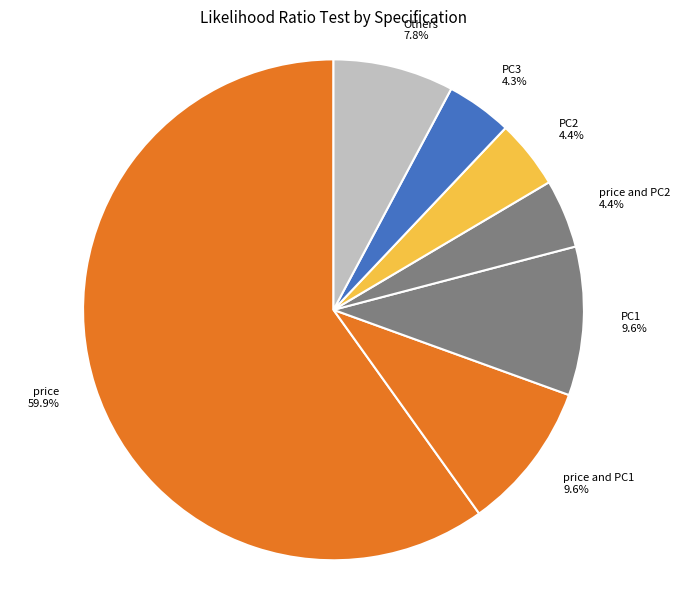

To the nearest percent, what is the average slice percentage?

14%